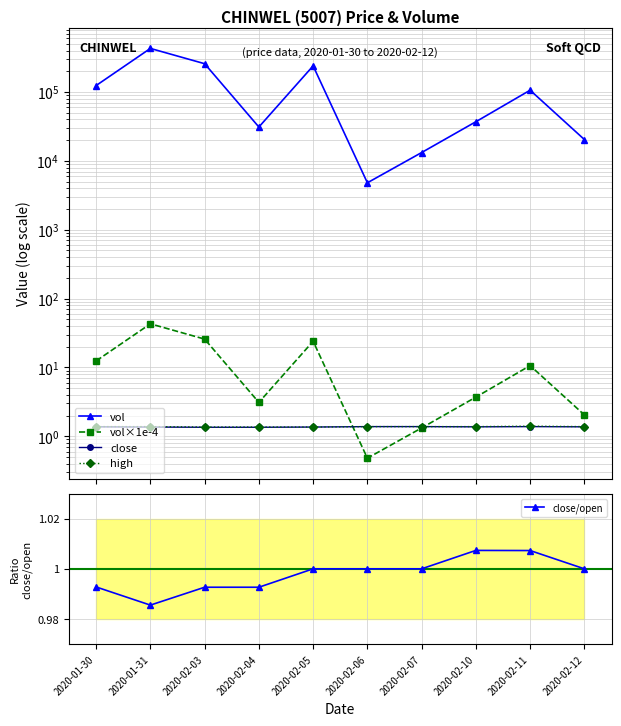

At which category does the chart reach its peak across all series?

2020-01-31